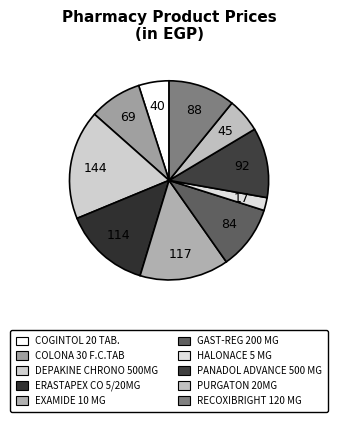

How many slices are in this pie chart?

10